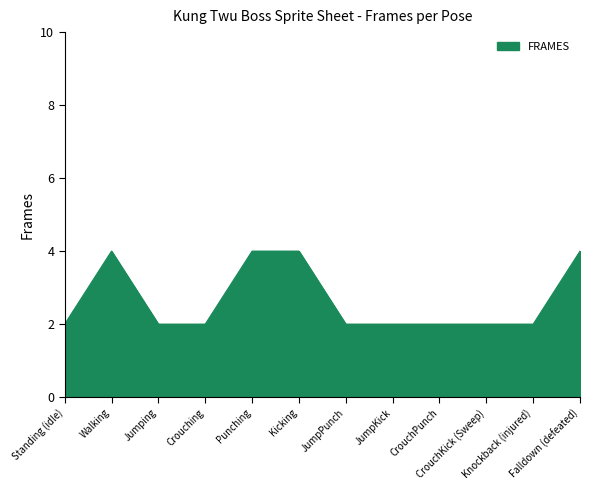

What is the greatest value displayed?

4